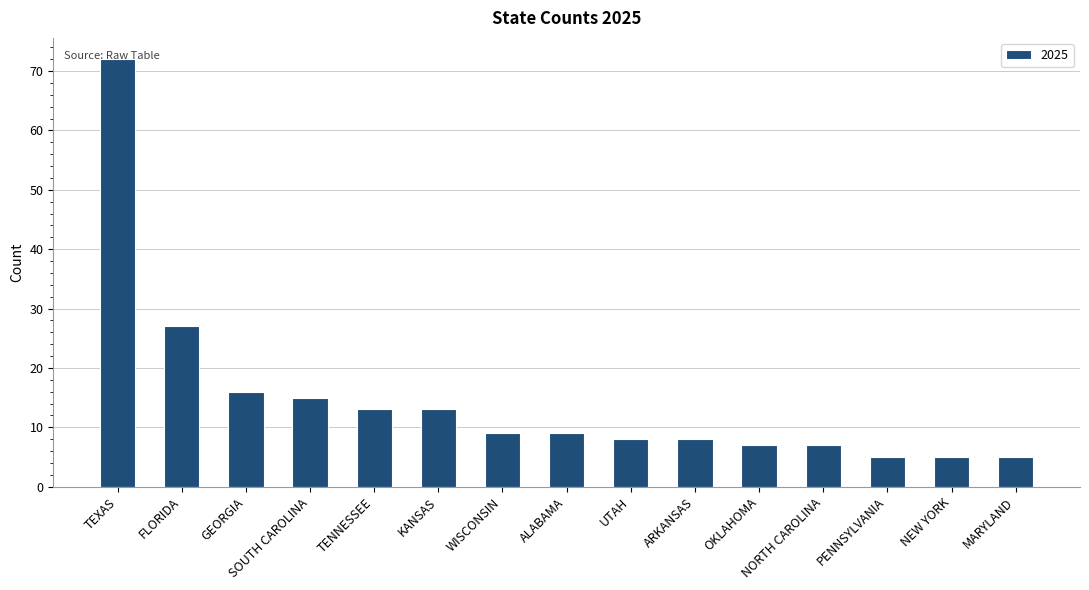

What is the greatest value displayed?

72